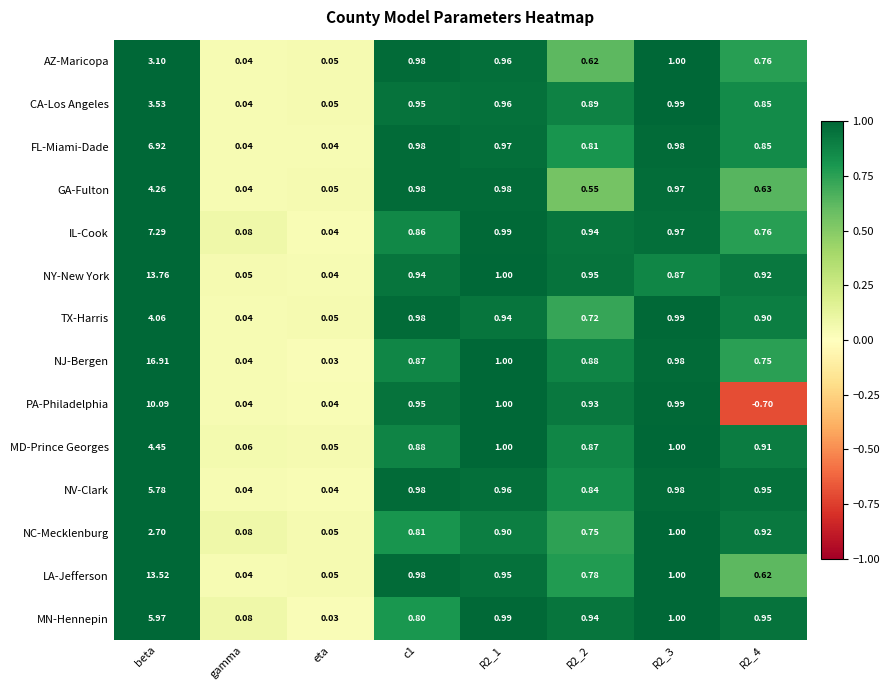

Between R2_2 and R2_3, which series saw the biggest shift?

GA-Fulton